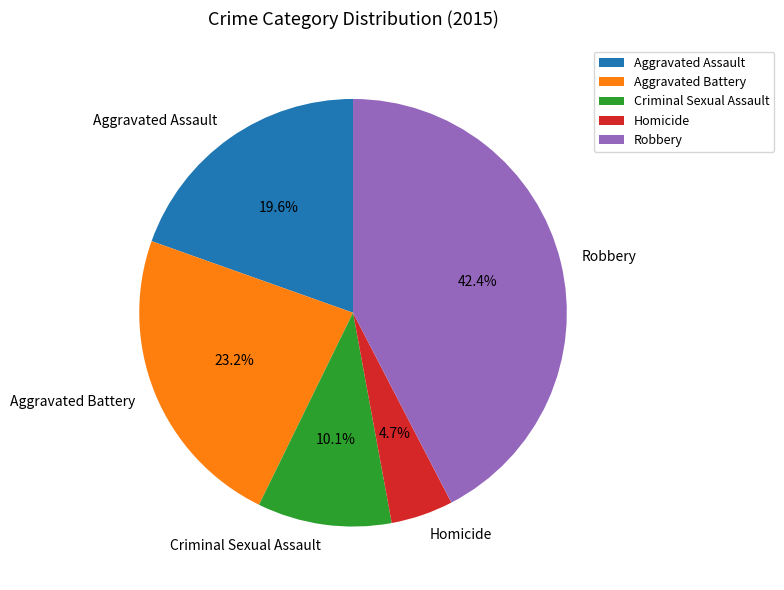

What percentage is the Aggravated Assault slice, to the nearest percent?

20%